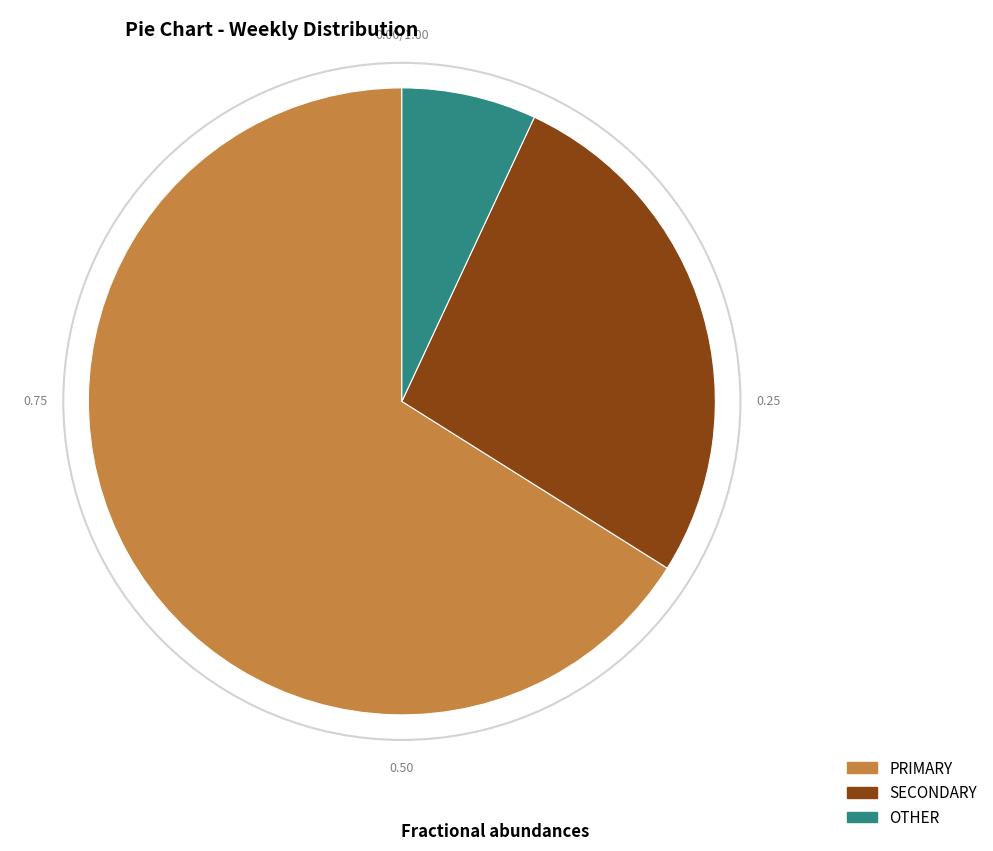

Is there a majority slice in this chart?

Yes